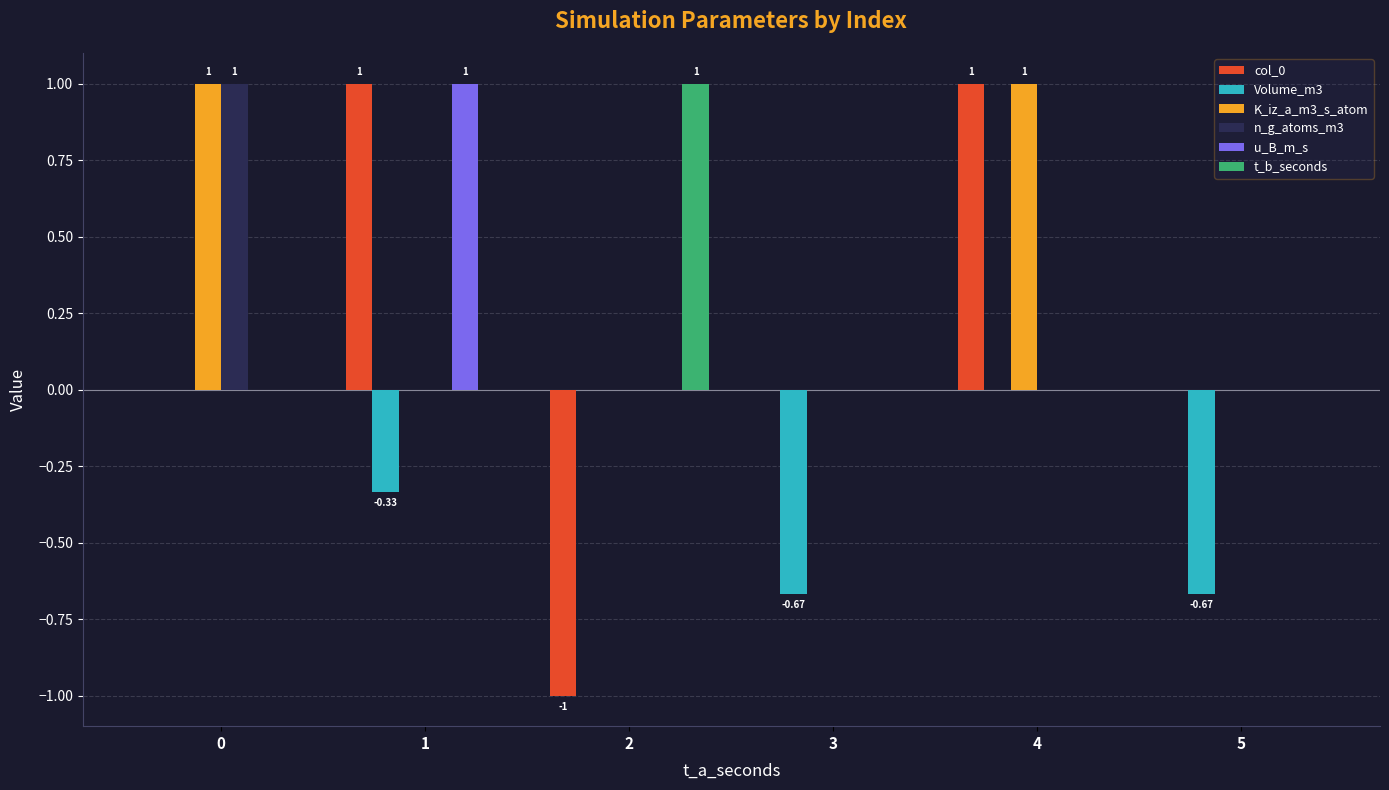

The value of t_b_seconds at 3 is 0.4. True or false?

False